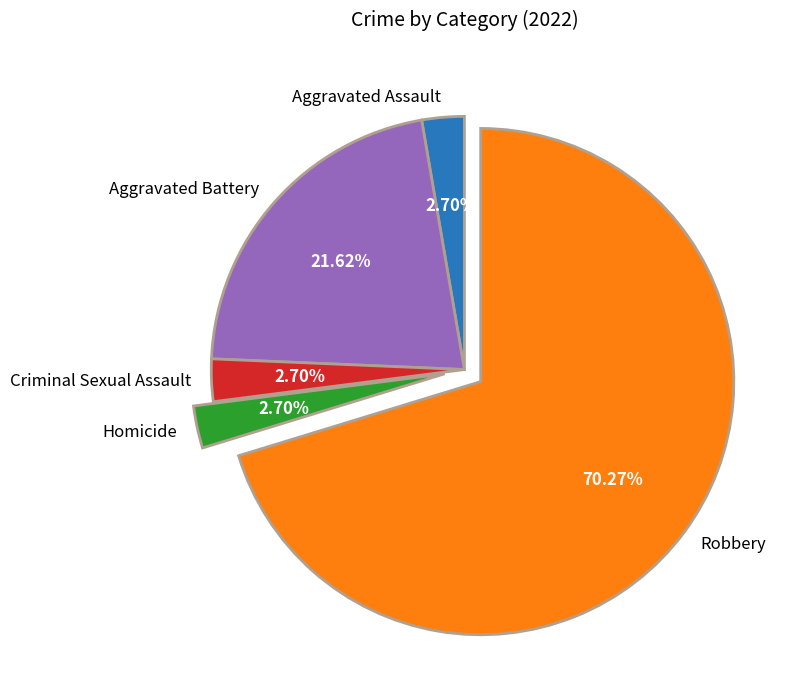

To the nearest percent, what is the difference between the largest and smallest slice percentages?

68%